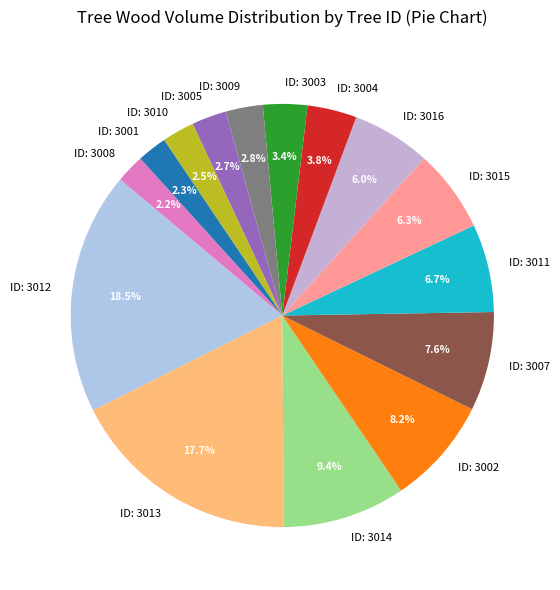

Does ID: 3015 represent more than half of the total?

No